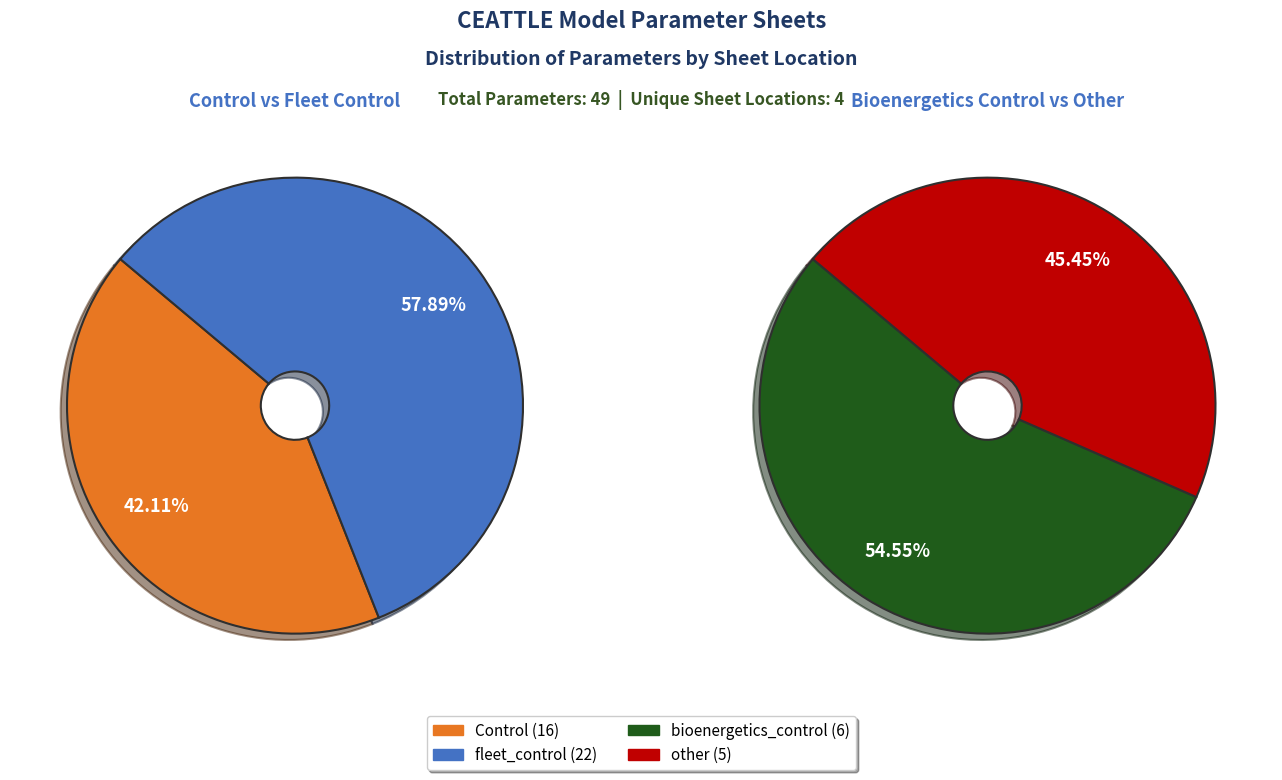

Which has a higher value, Control or bioenergetics_control?

Control